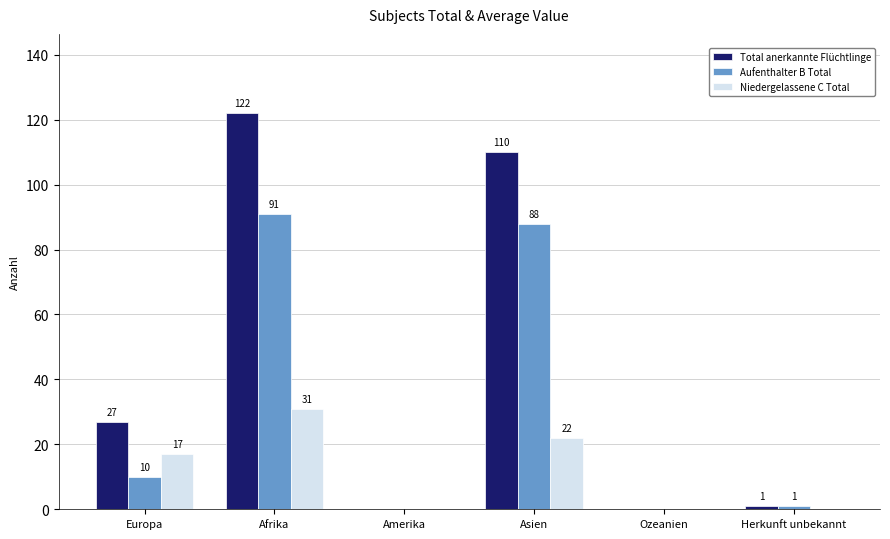

Does the chart contain stacked bars?

No